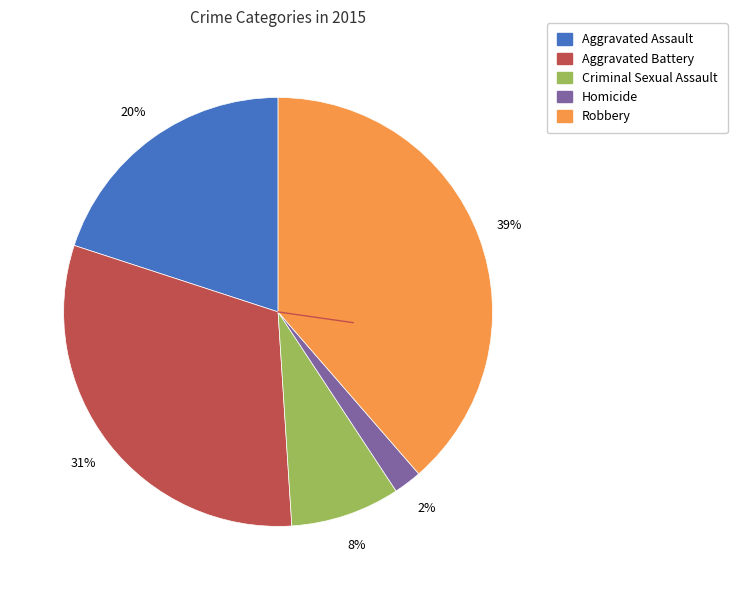

How many segments does this pie chart have?

5